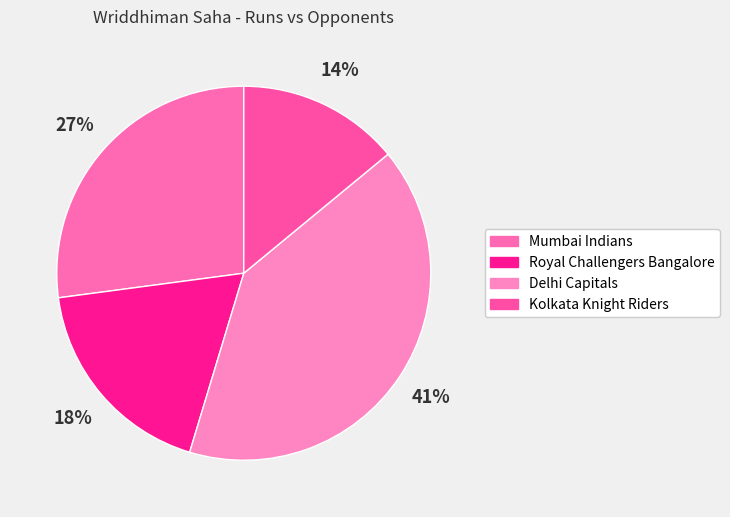

What is the smallest slice in the pie chart?

Kolkata Knight Riders